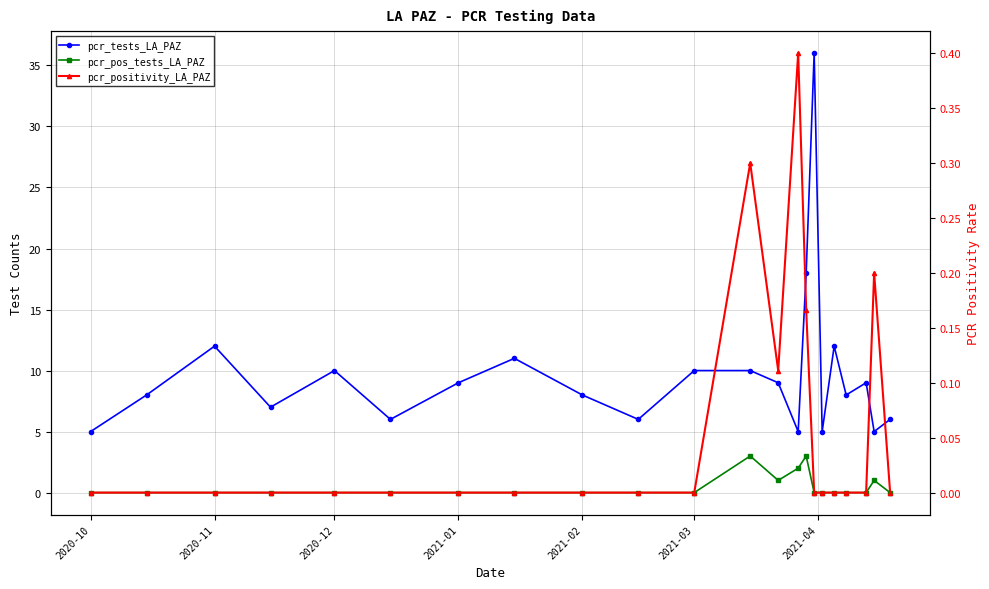

Which series has the widest spread of values?

pcr_tests_LA_PAZ